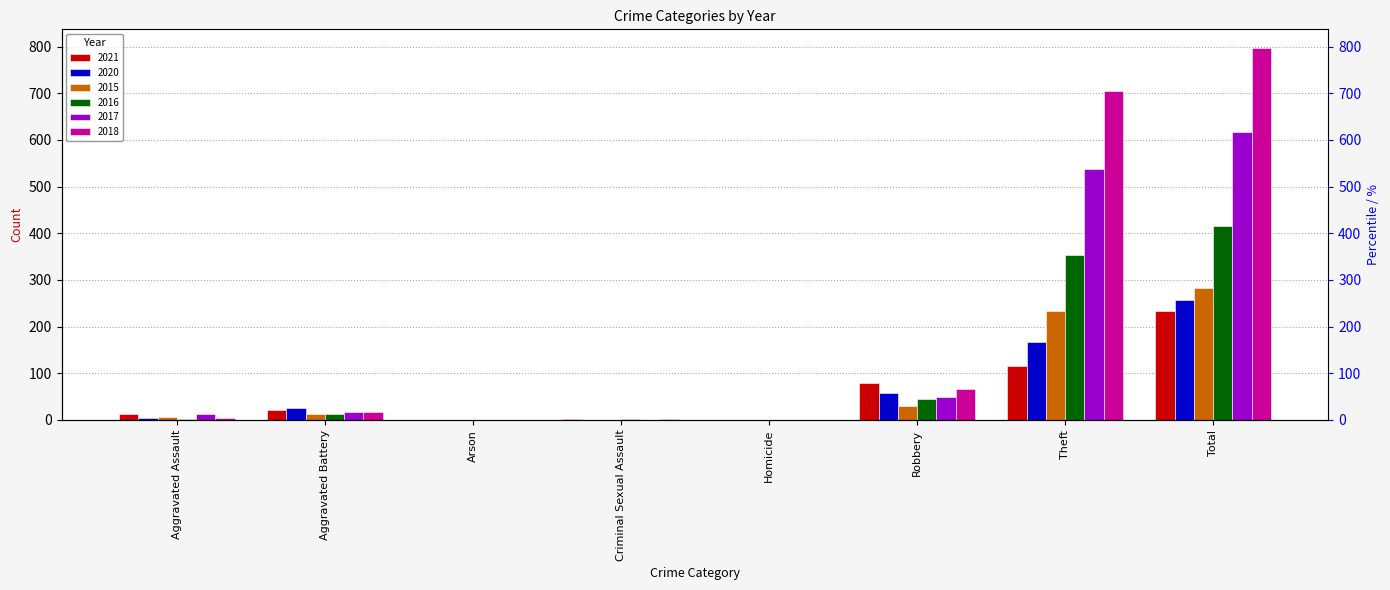

At which label does 2017 first exceed 17?

Robbery